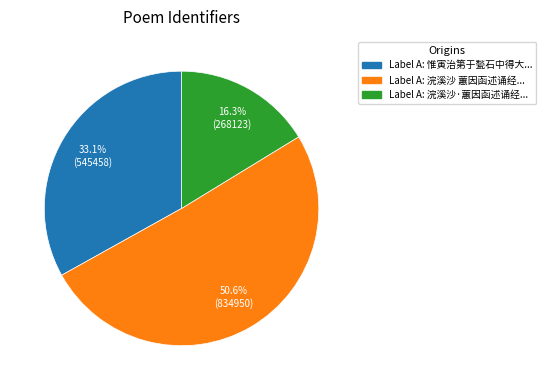

To the nearest percent, what is the average slice percentage?

33%